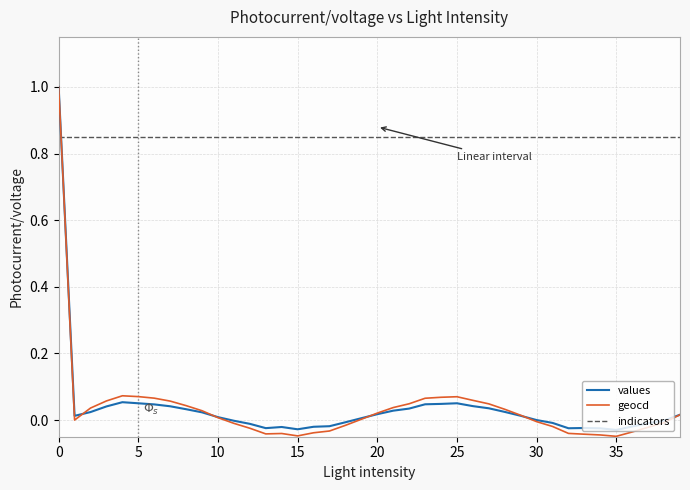

Which series has the largest total across all categories?

indicators